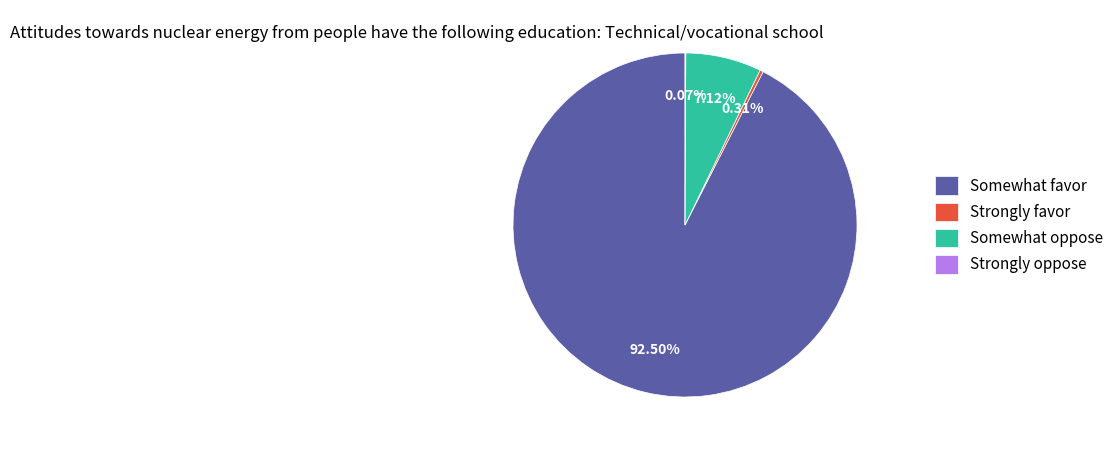

Which category has the biggest portion of the pie?

Somewhat favor